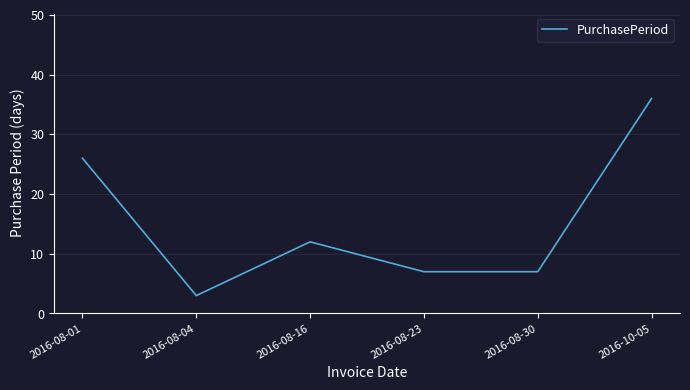

True or false: the data shows 3 at 2016-08-23.

False